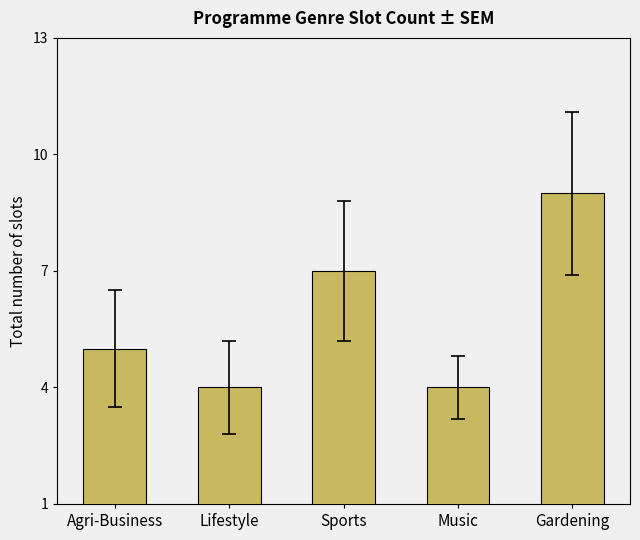

Is it true that the value at Lifestyle is 1?

False